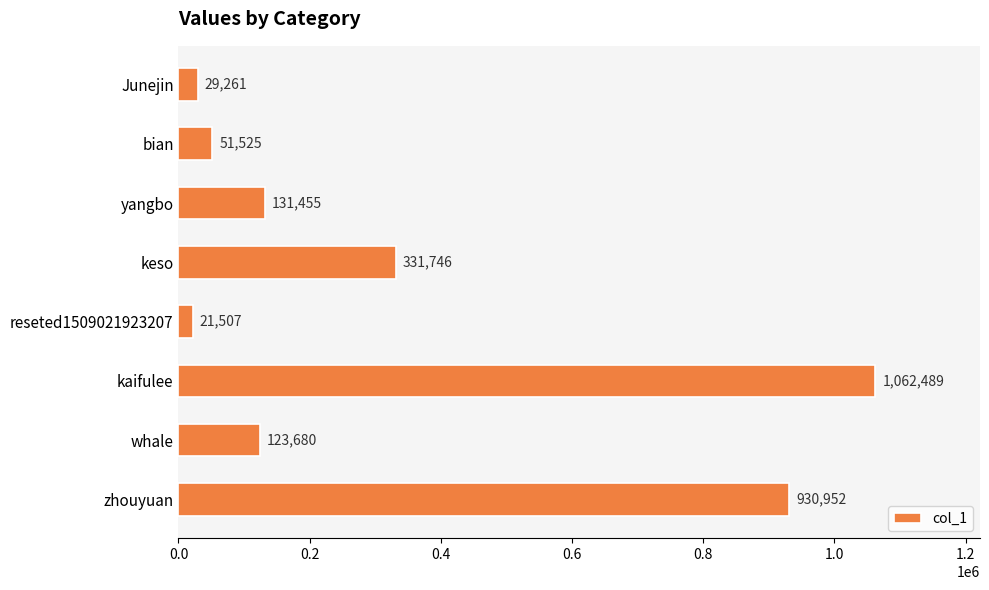

Are the bars grouped side by side (vs. stacked)?

No